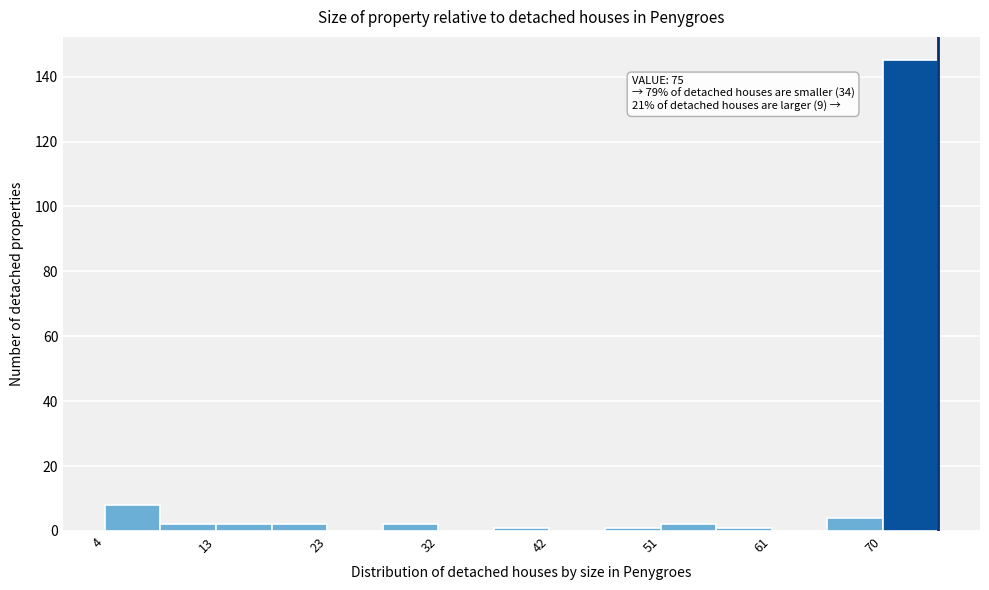

Which range on the x-axis has the tallest bar?

70 to 75